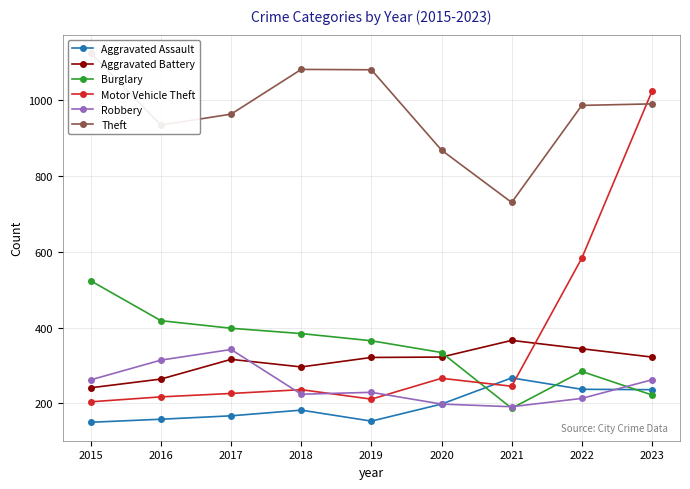

At 2017, list the series in order from largest to smallest.

Theft, Burglary, Robbery, Aggravated Battery, Motor Vehicle Theft, Aggravated Assault